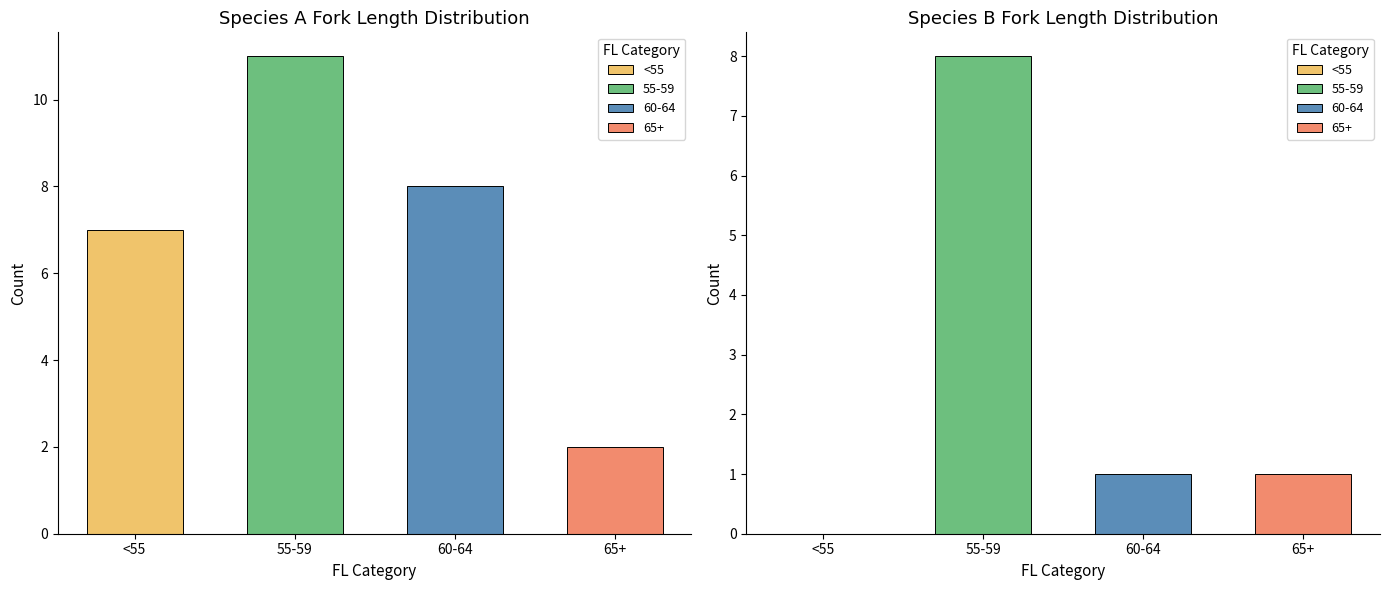

Is it true that B equals 86 at 6?

False